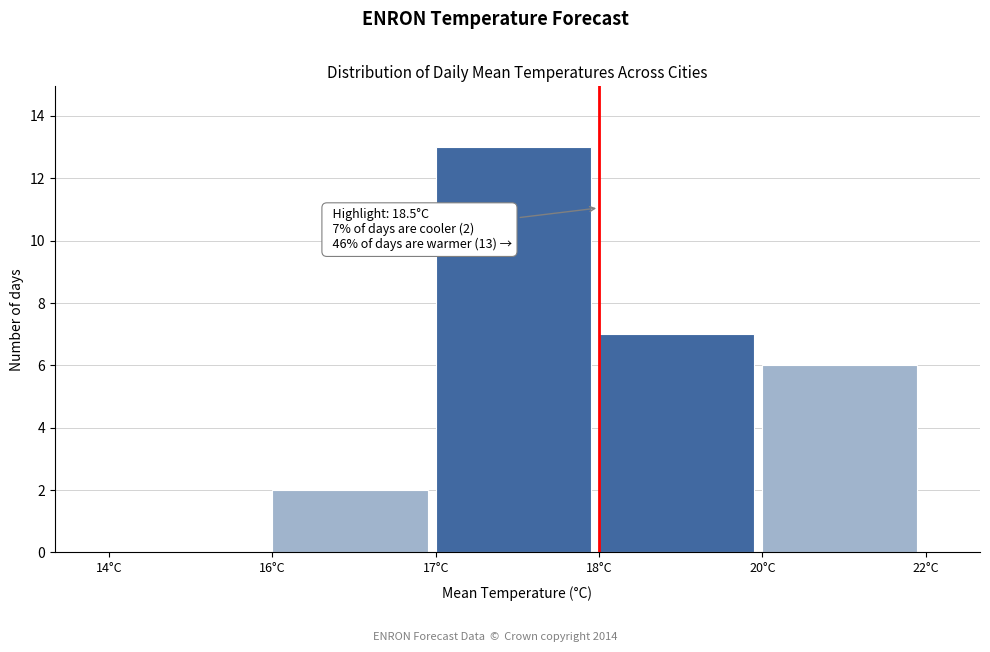

Reading right to left, extract all data points from this chart.

20°C=6	18°C=7	17°C=13	16°C=2	14°C=0